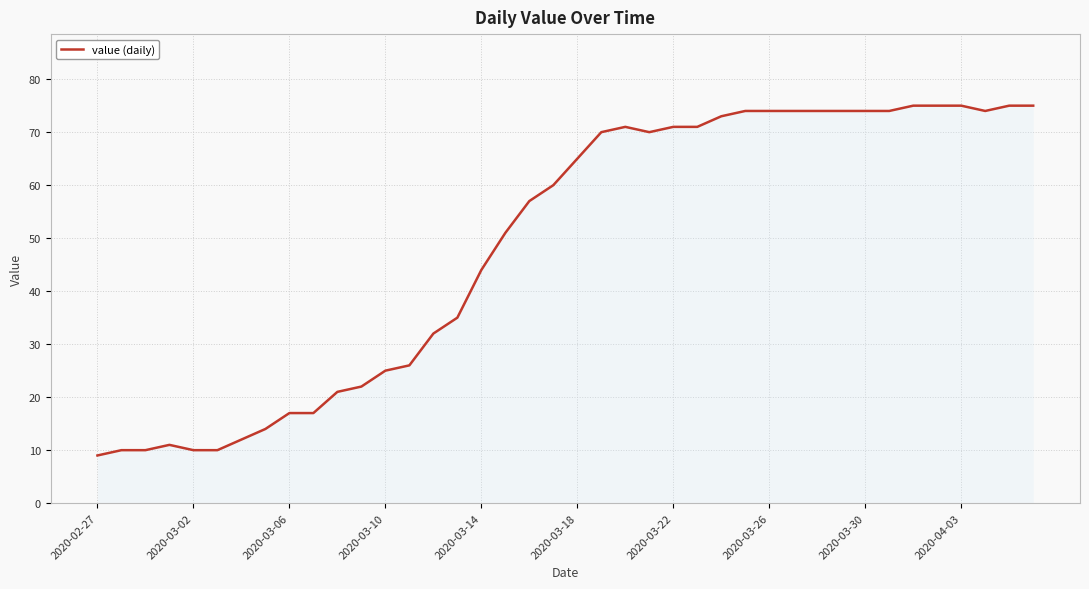

What is the maximum value shown in the chart?

75